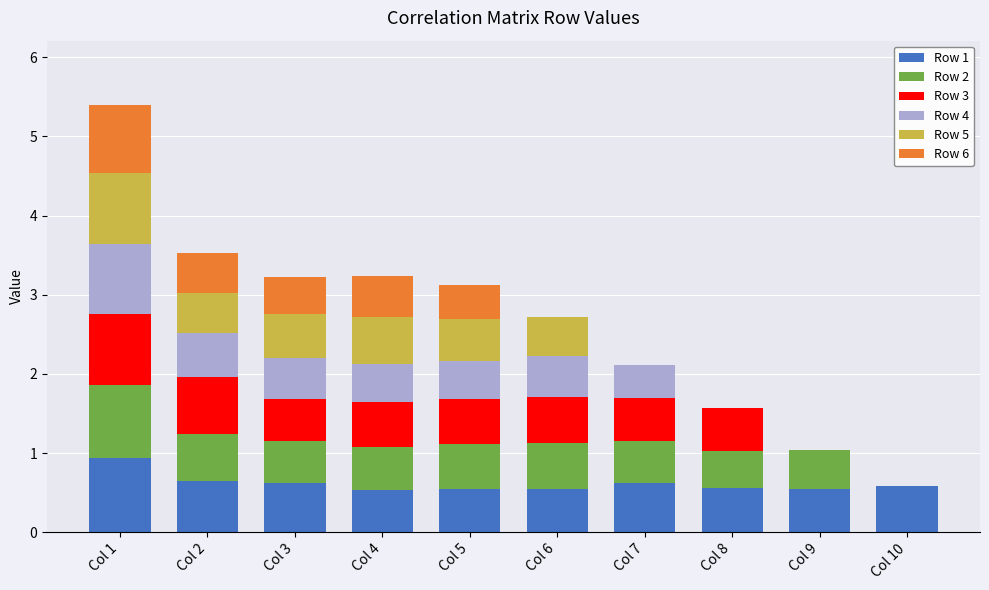

What are all the series names shown in the legend?

Row 1, Row 2, Row 3, Row 4, Row 5, Row 6